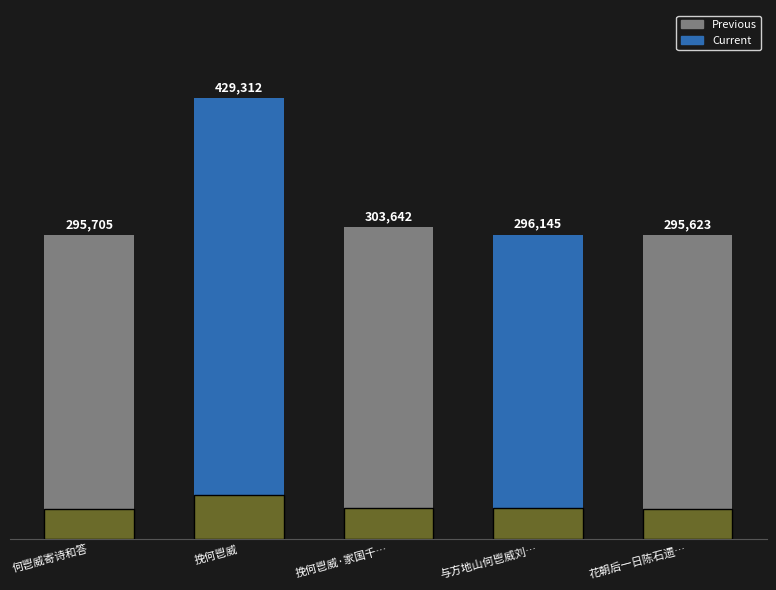

What is the difference between the second highest and minimum values?

8019